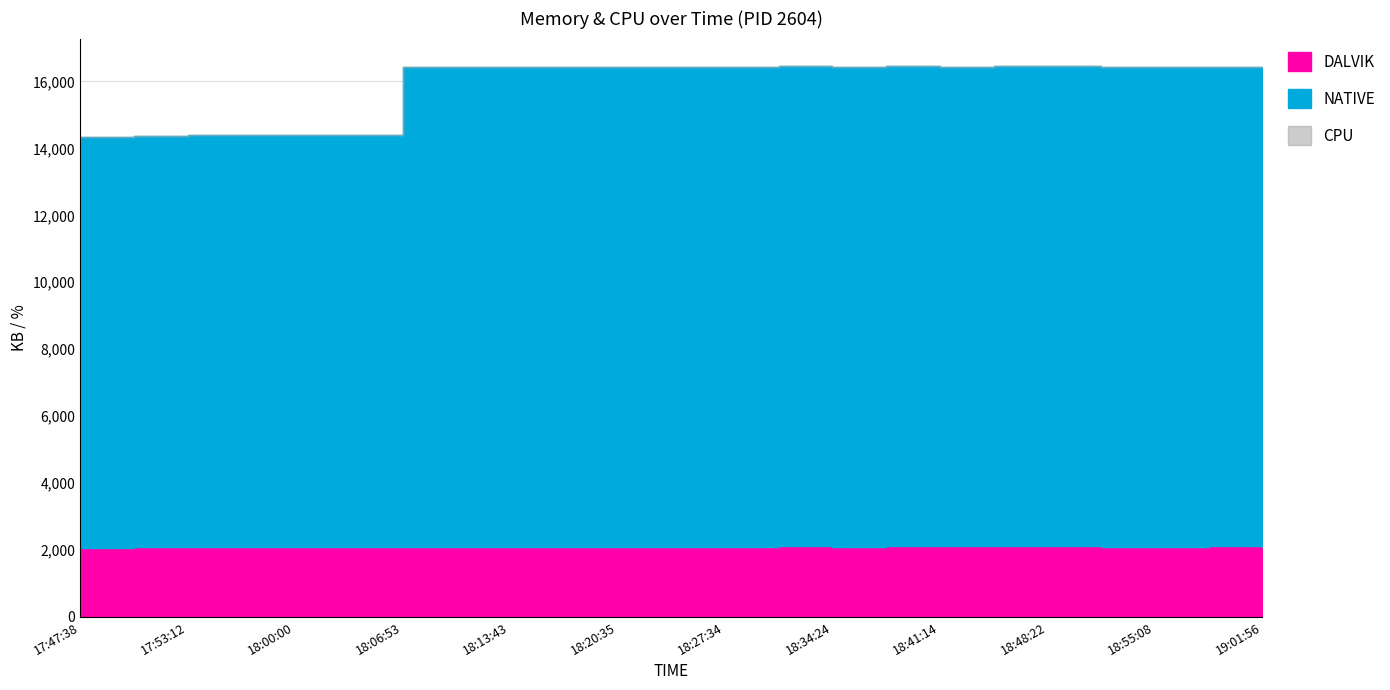

Read the DALVIK value at 18:44:59, to the nearest 5.

2115